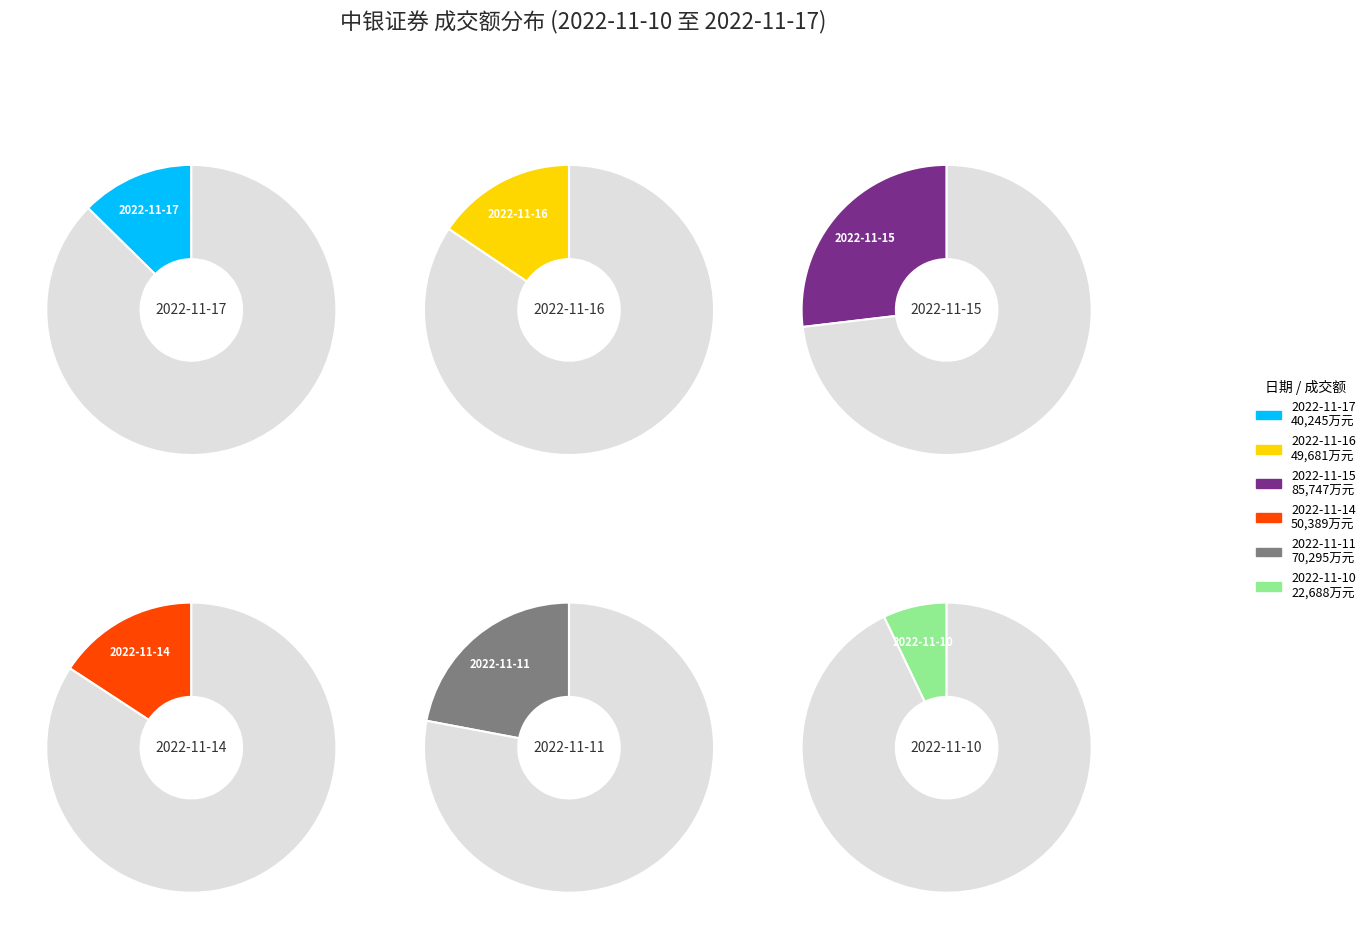

True or false: 2022-11-10 accounts for 7% of the total.

True